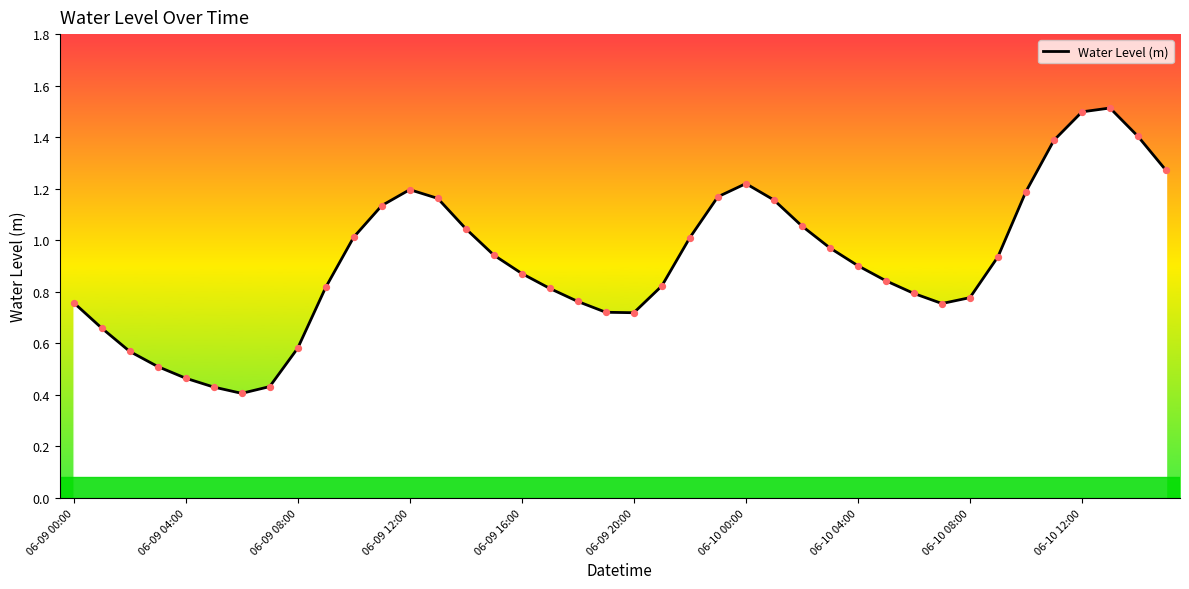

What is the maximum value shown in the chart?

1.5